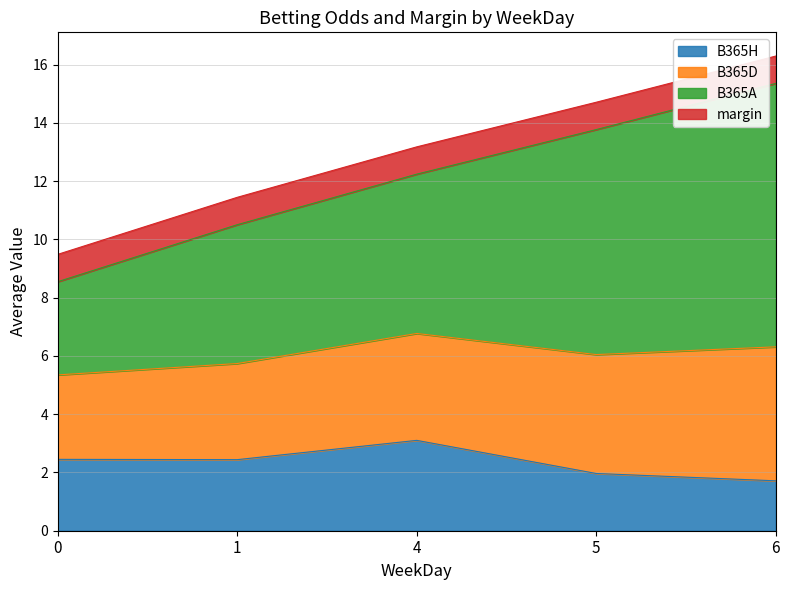

What is the sum of the B365A values at 6 and 1?

13.9